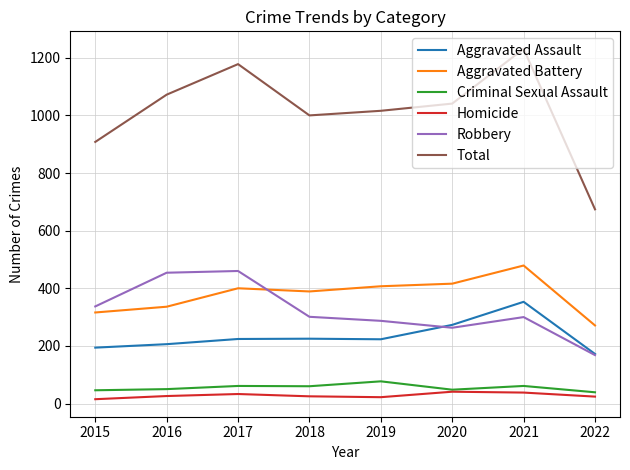

True or false: Total has more than 0 interior local peaks.

True